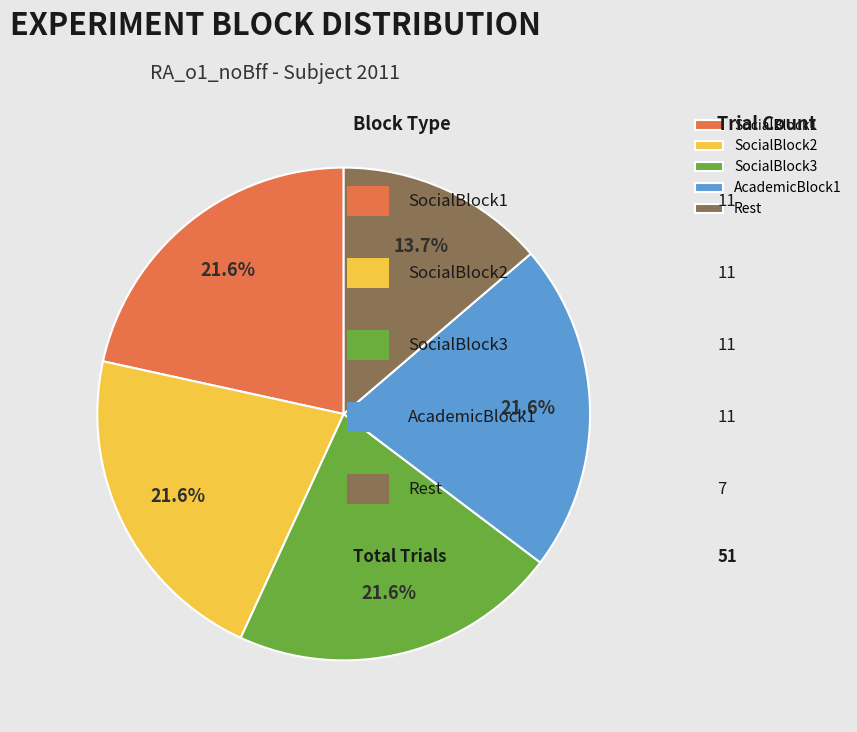

Which category has the smallest portion of the pie?

Rest